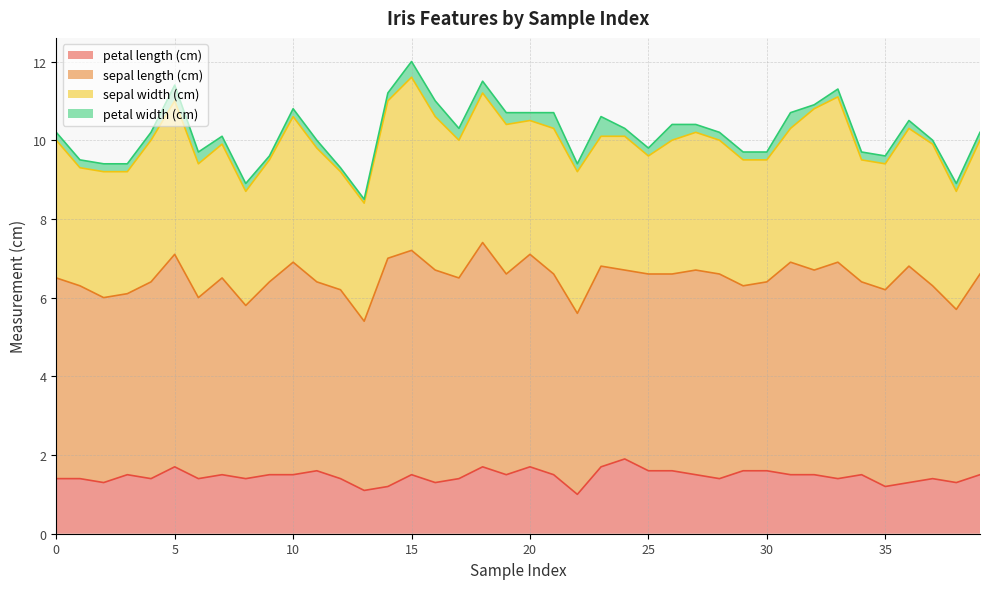

What is the lowest value of the sepal width (cm) series?

2.9